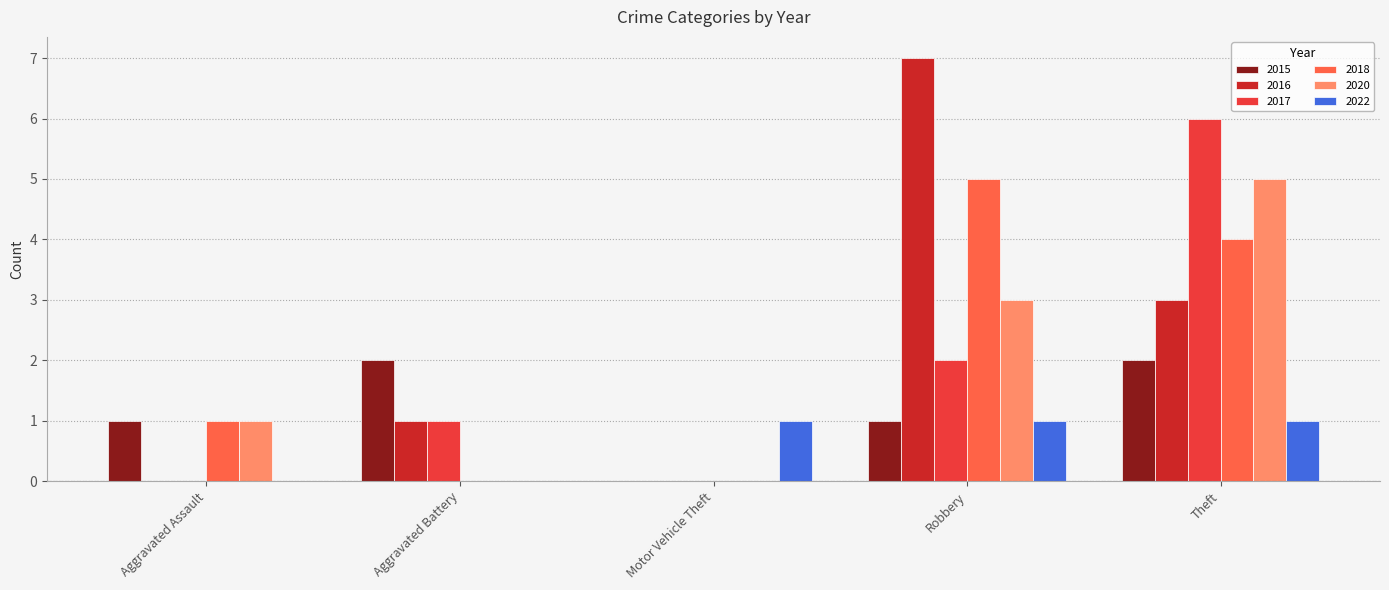

Is it true that 2015 equals 2 at Aggravated Battery?

True